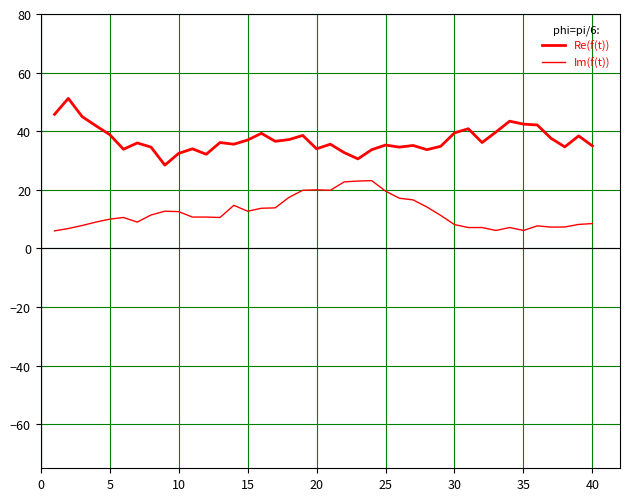

Is this an area chart (filled region under the line)?

No